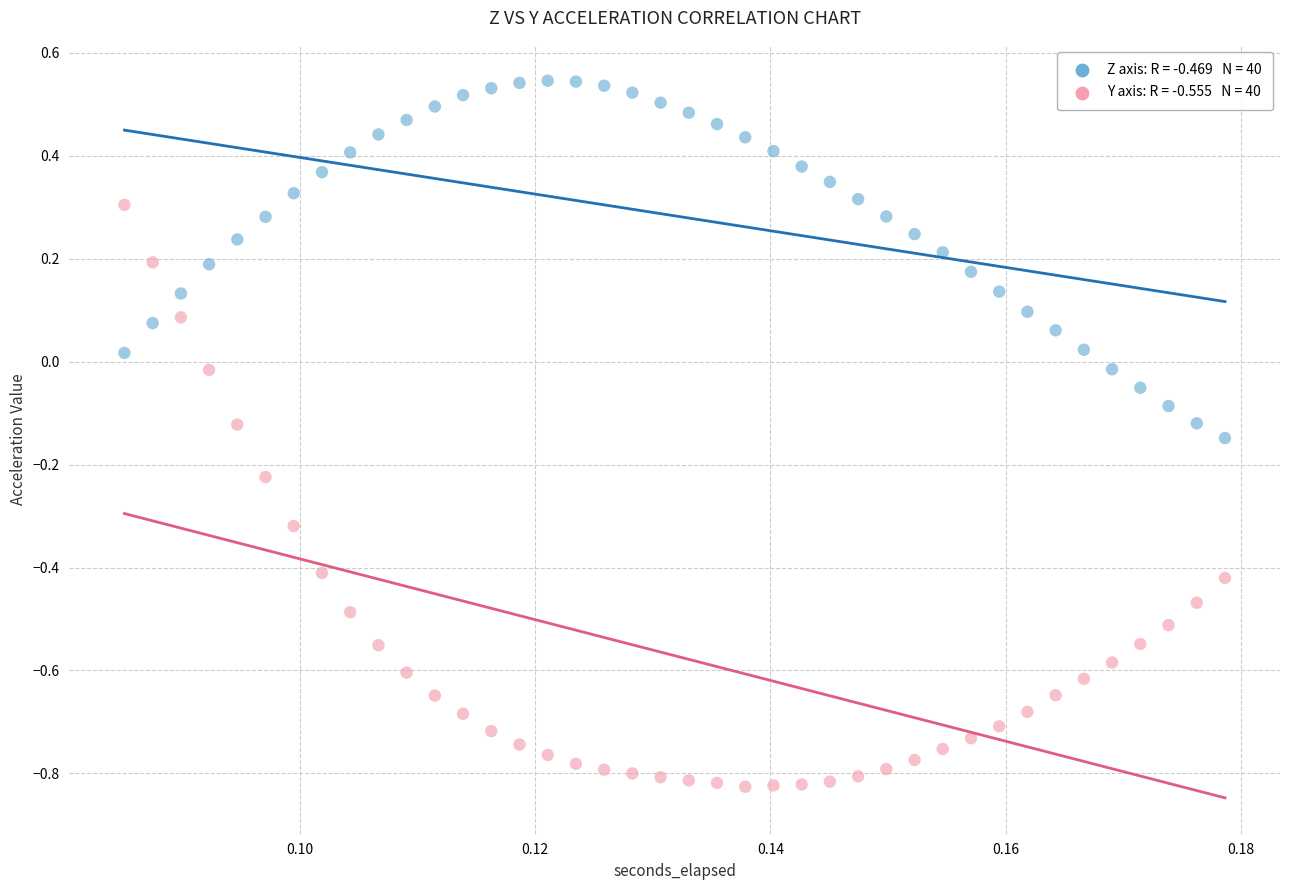

Across all data points, what is the range of Y values (max minus min)?

1.4